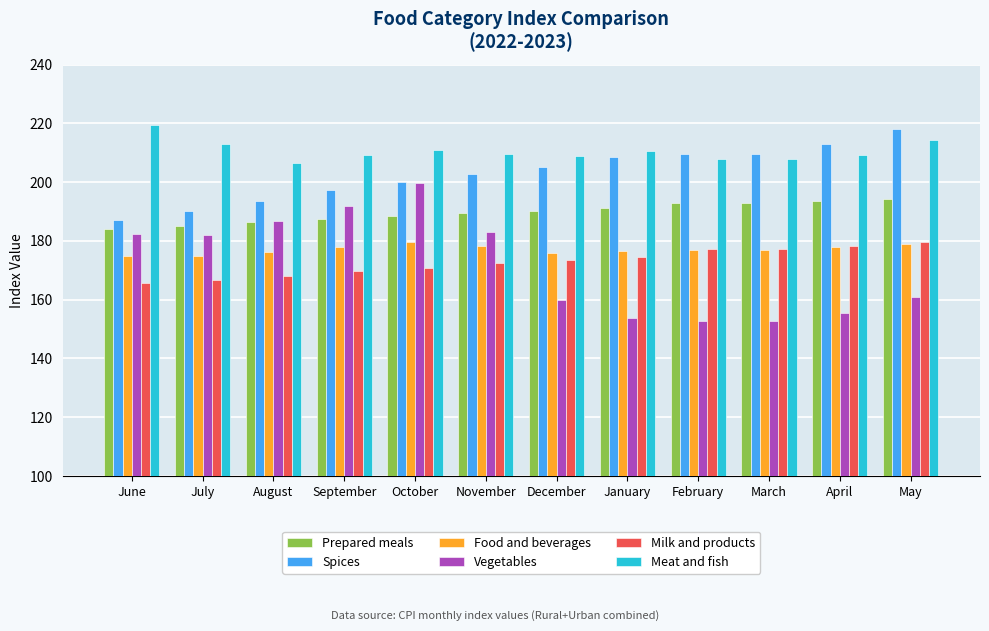

At which label does Meat and fish first exceed 209?

June